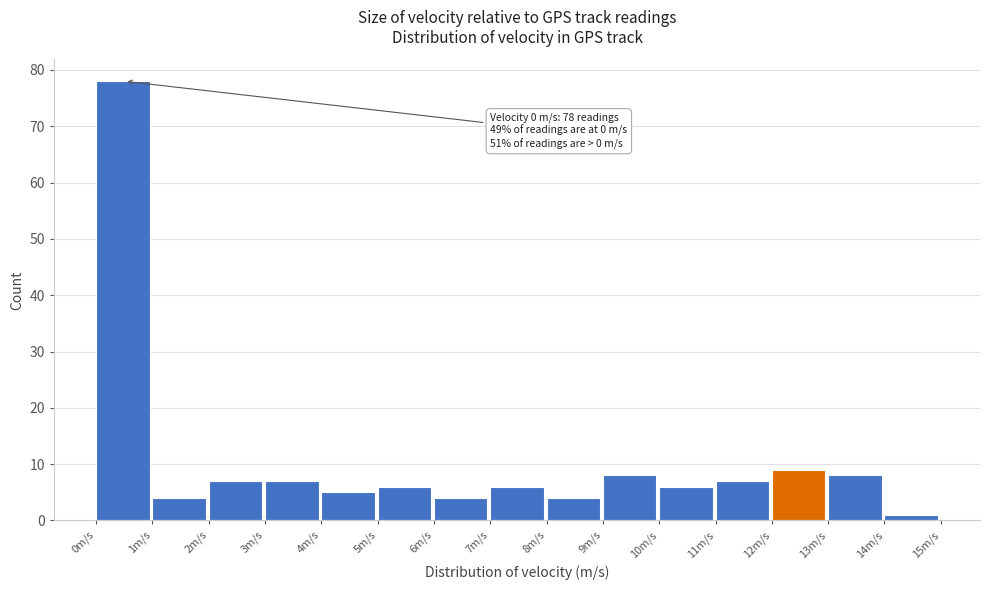

Which range on the x-axis has the tallest bar?

0 to 1